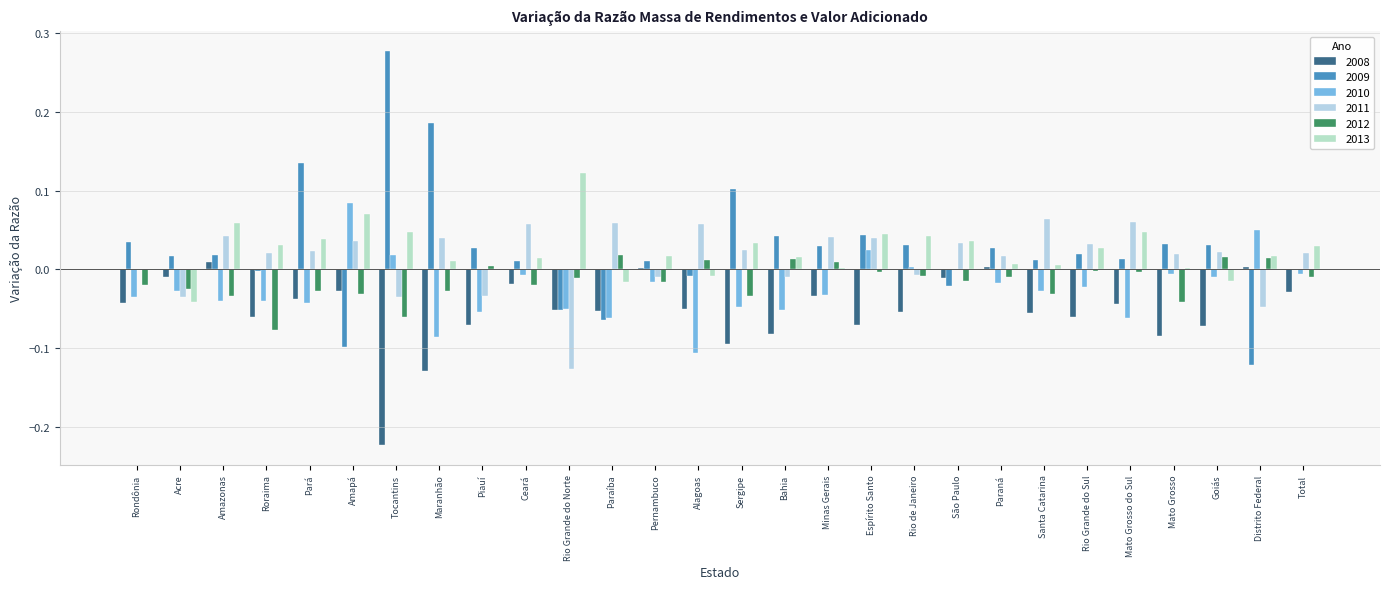

Is it true that 2011 equals -0.0 at Piauí?

True